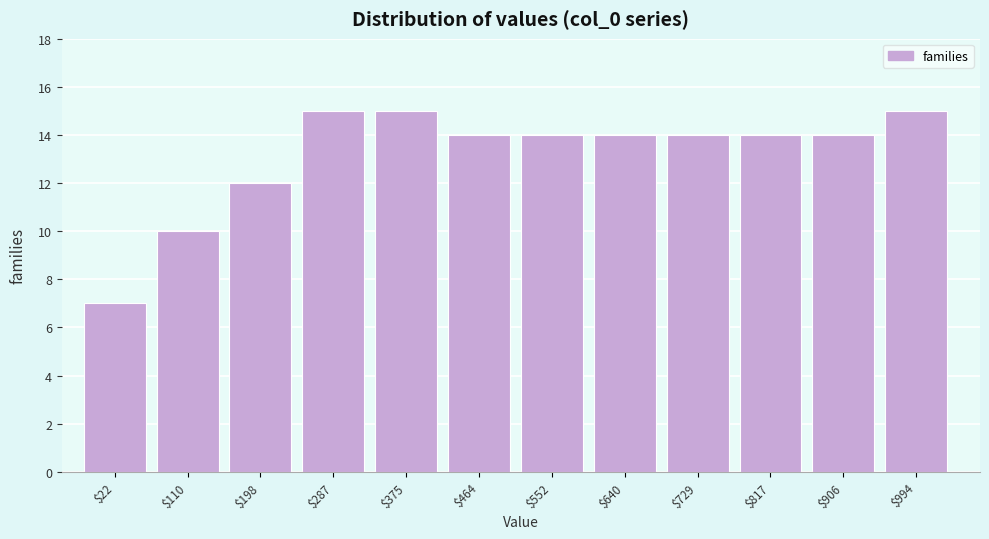

Reading left to right, list all the values displayed in this chart.

7	10	12	15	15	14	14	14	14	14	14	15